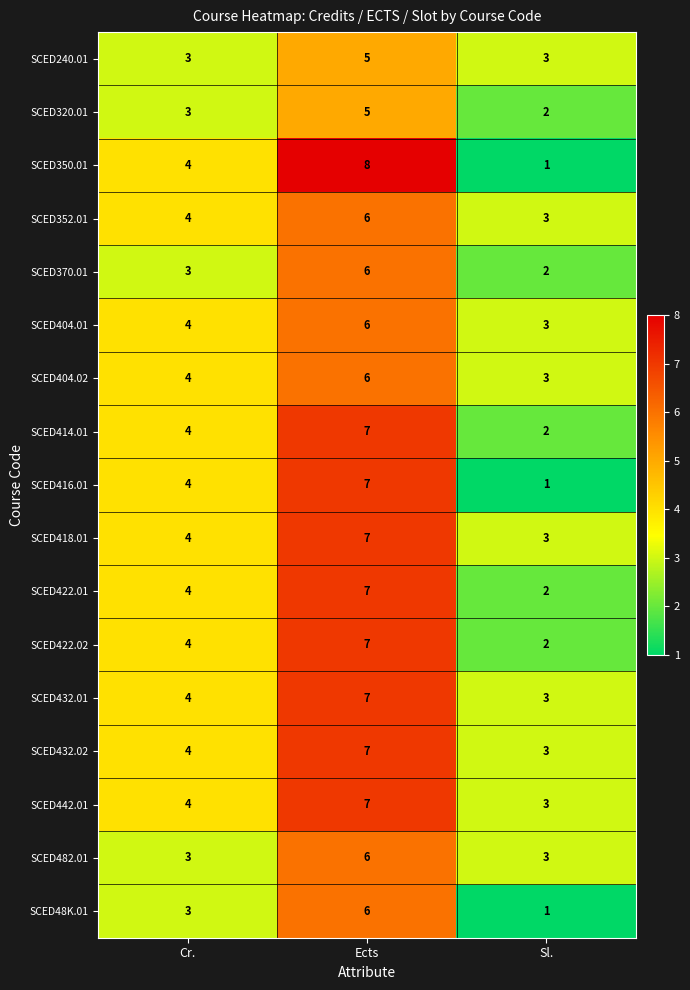

The SCED240.01 series shows 4 at Sl.. True or false?

False